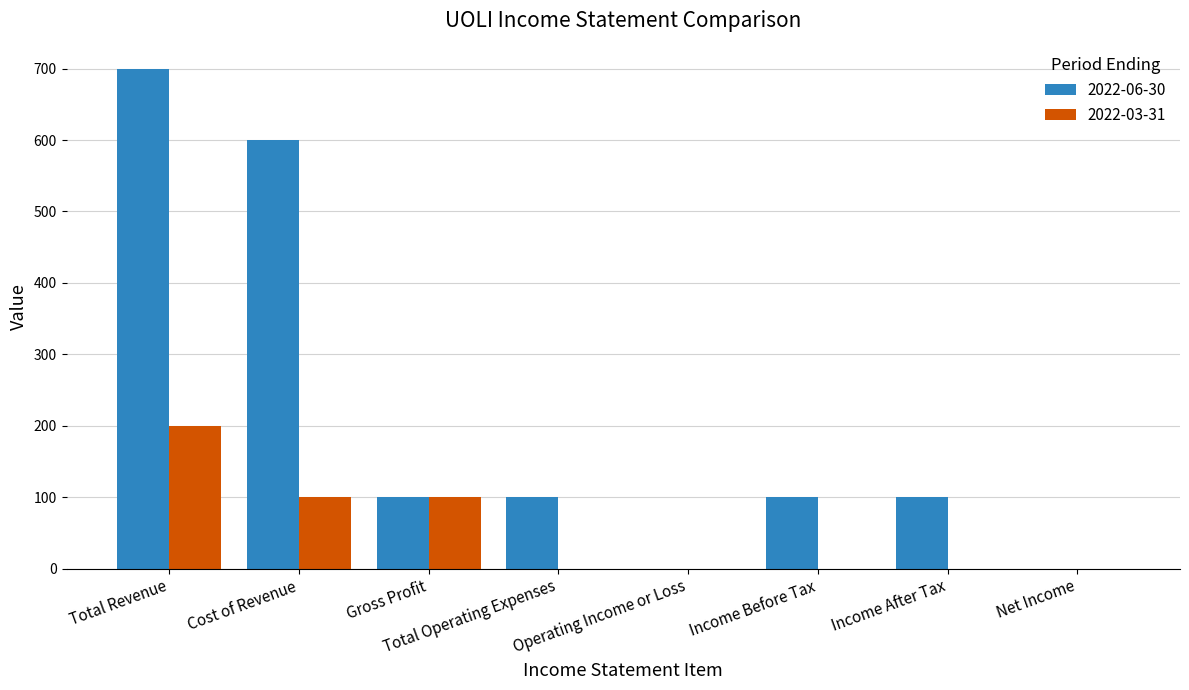

At which category is the sum across all series the highest?

Total Revenue